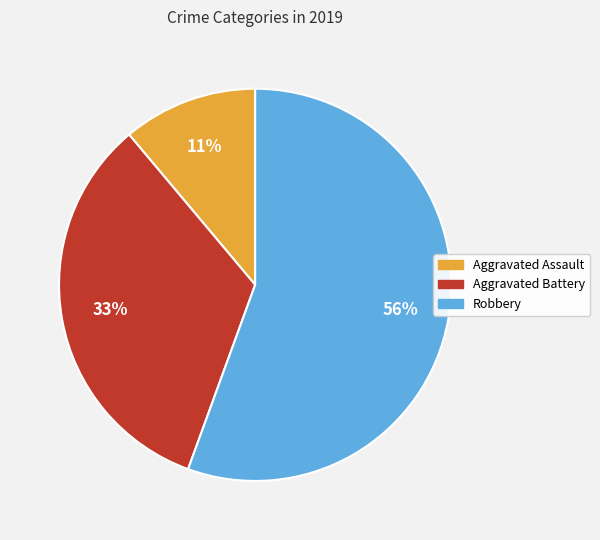

What is the majority slice?

Robbery